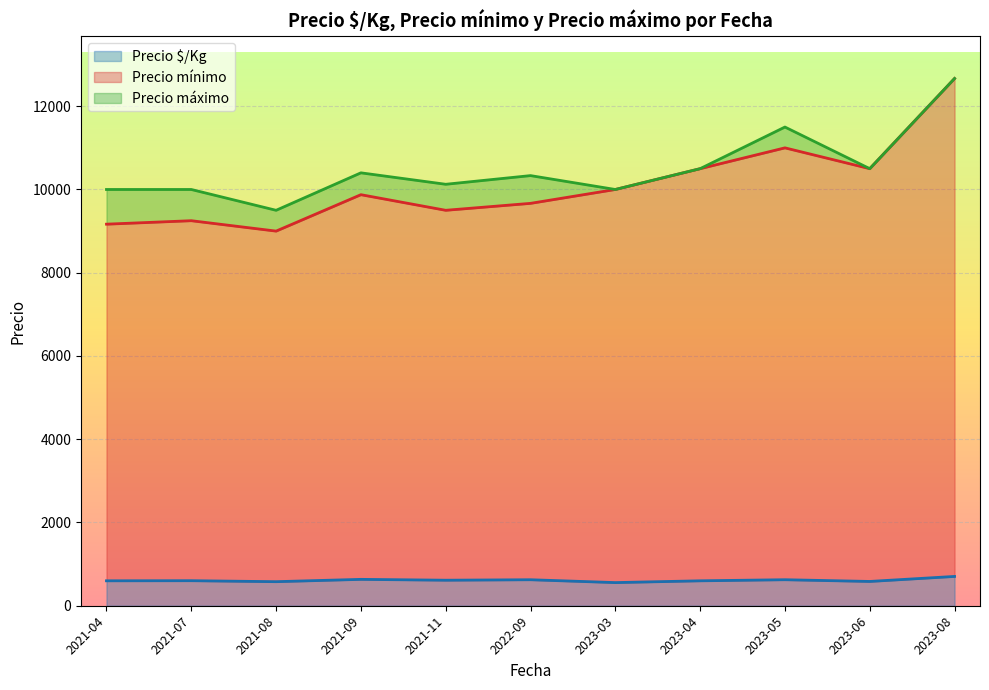

At which category is the sum across all series the highest?

2023-08